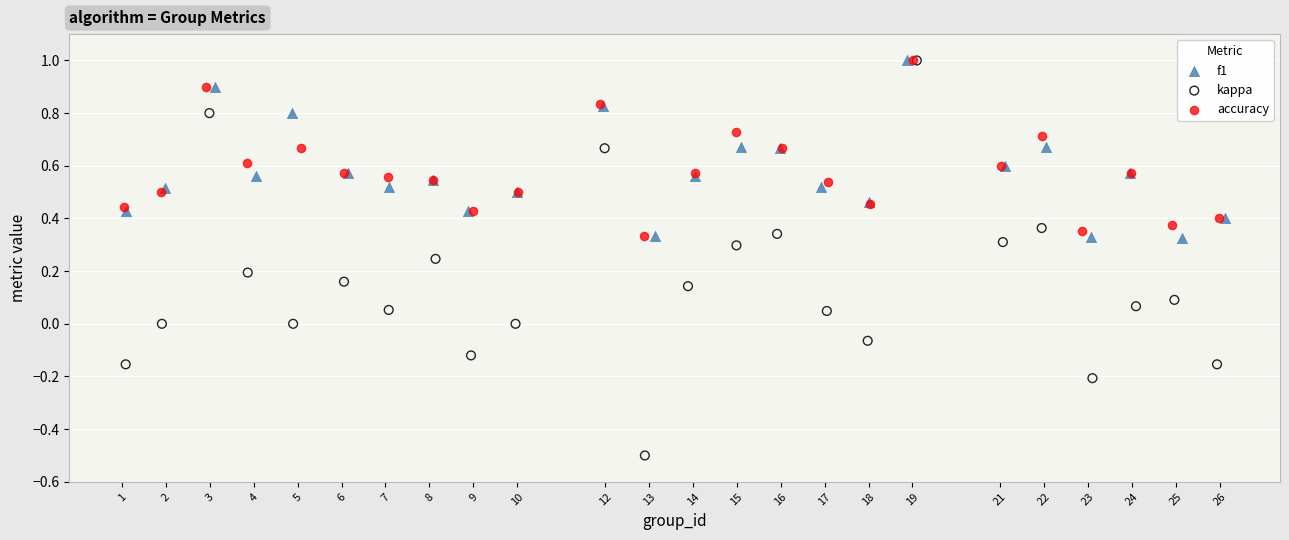

Which series has the largest Y range (max minus min)?

kappa